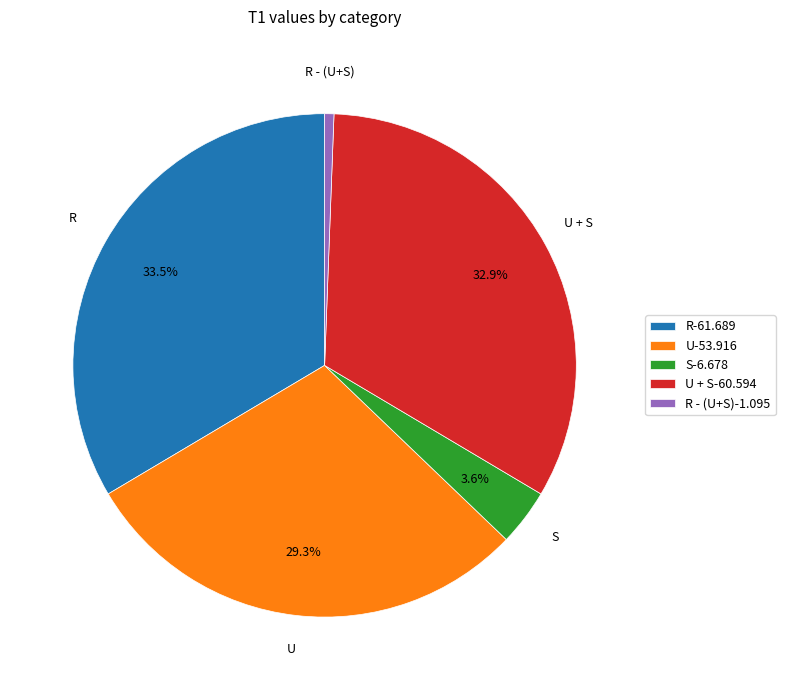

Which has a higher value, S-6.678 or R-61.689?

R-61.689